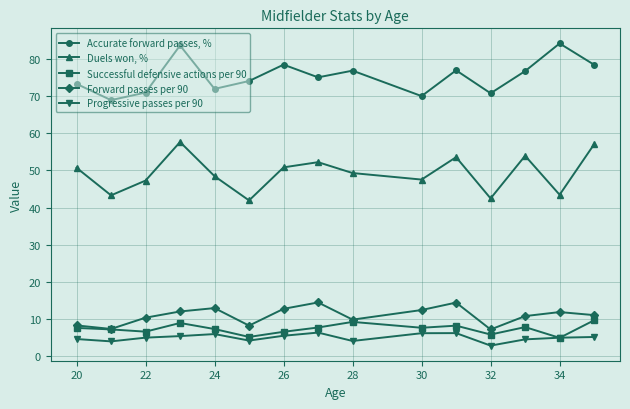

How many data points in Accurate forward passes, % are above 75?

8